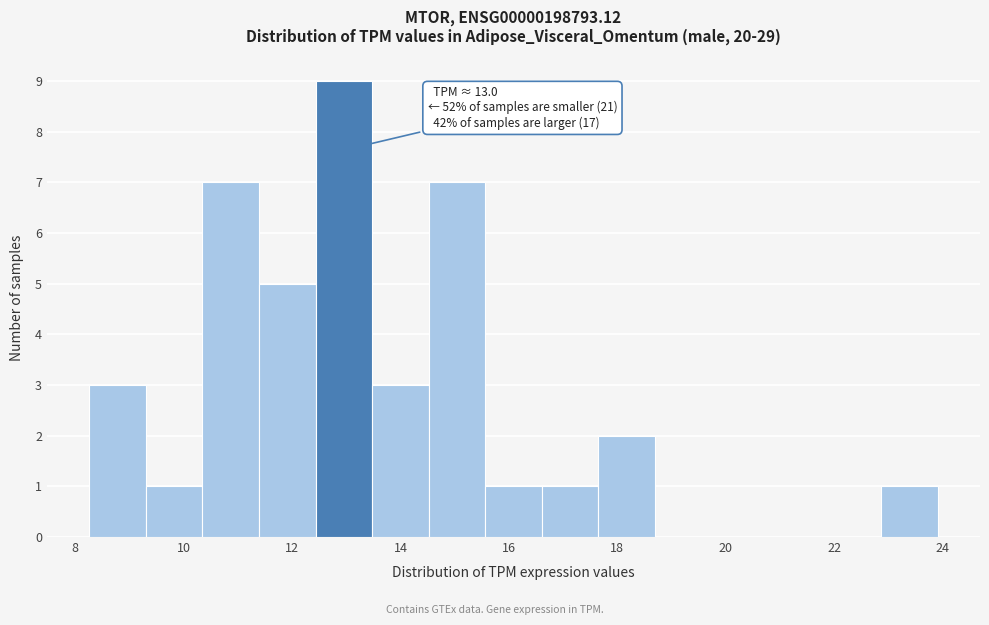

Over which range of the x-axis is the bar tallest?

12.4 to 13.4